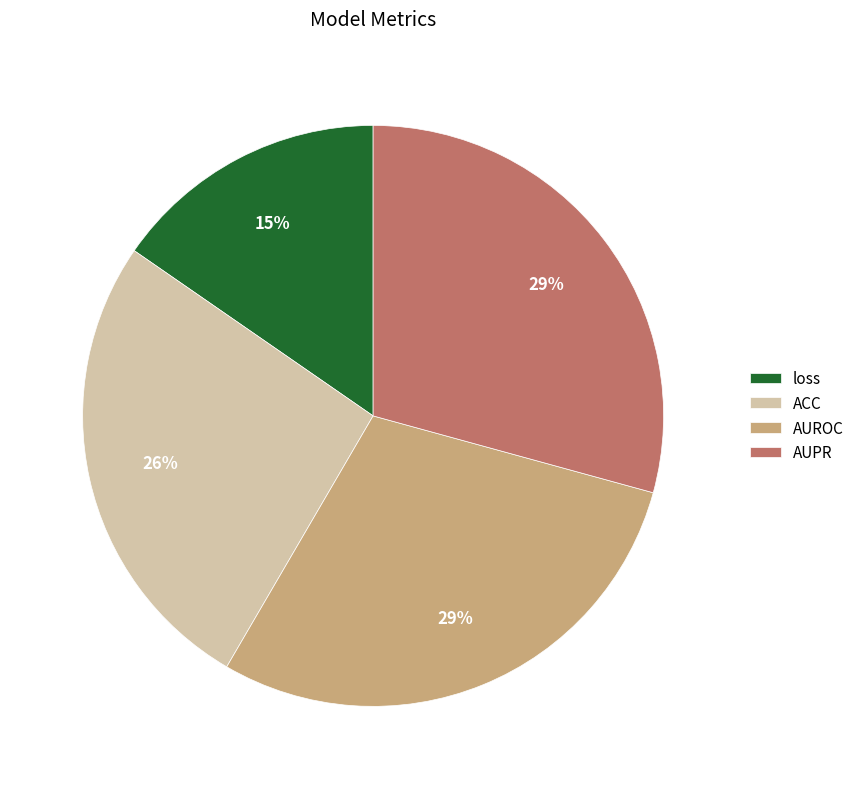

To the nearest percent, what is the average slice percentage?

25%